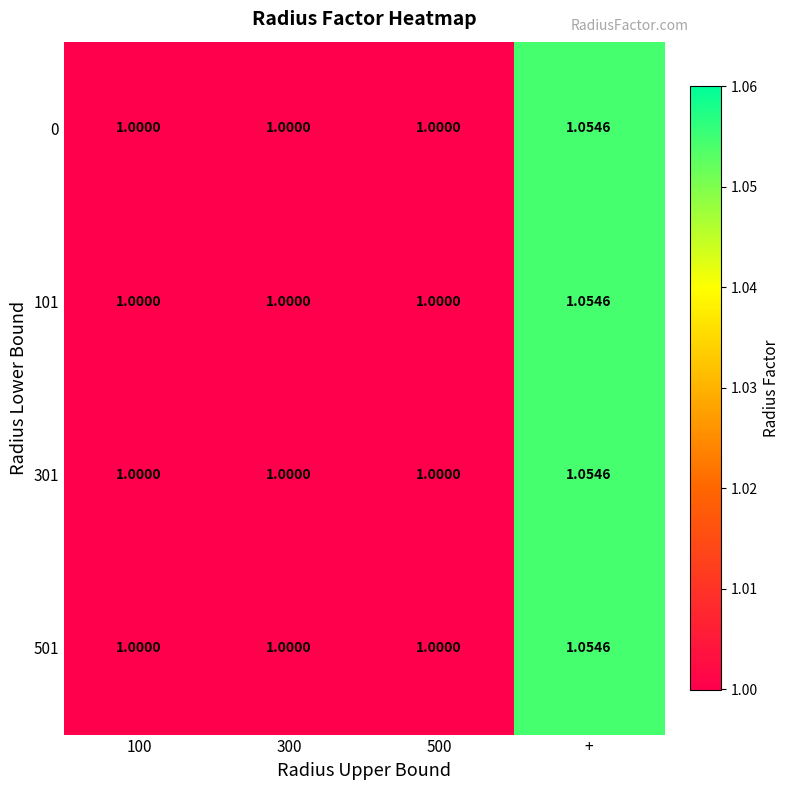

At which label does 101 reach its peak?

+